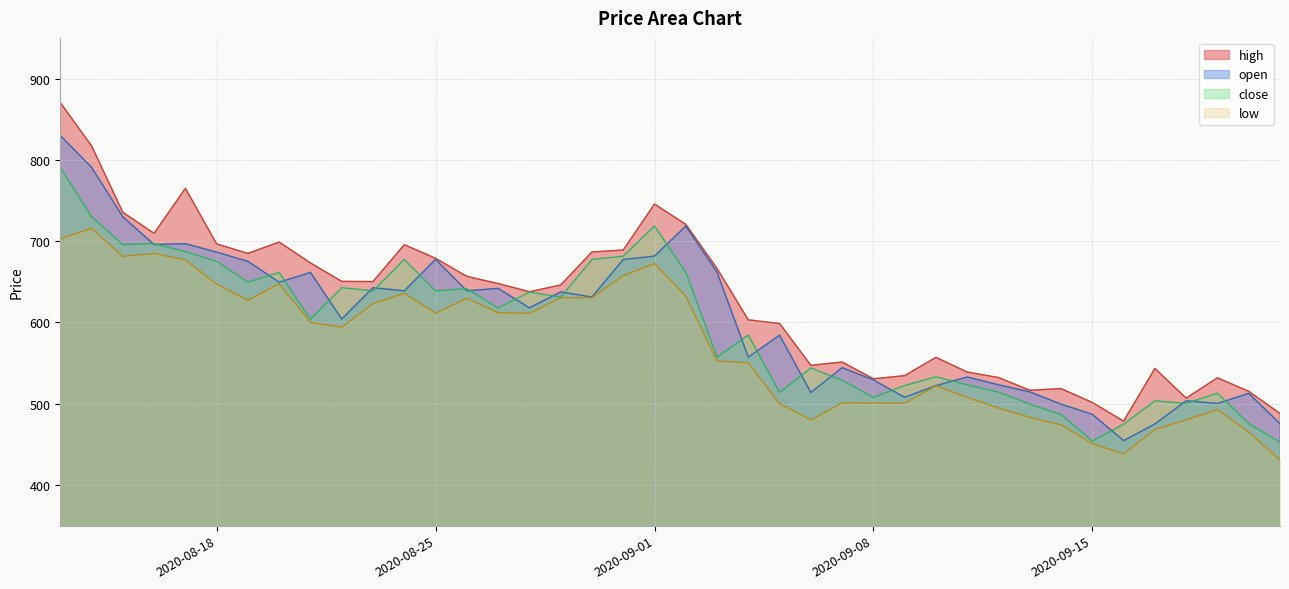

True or false: open and low intersect in this chart.

False